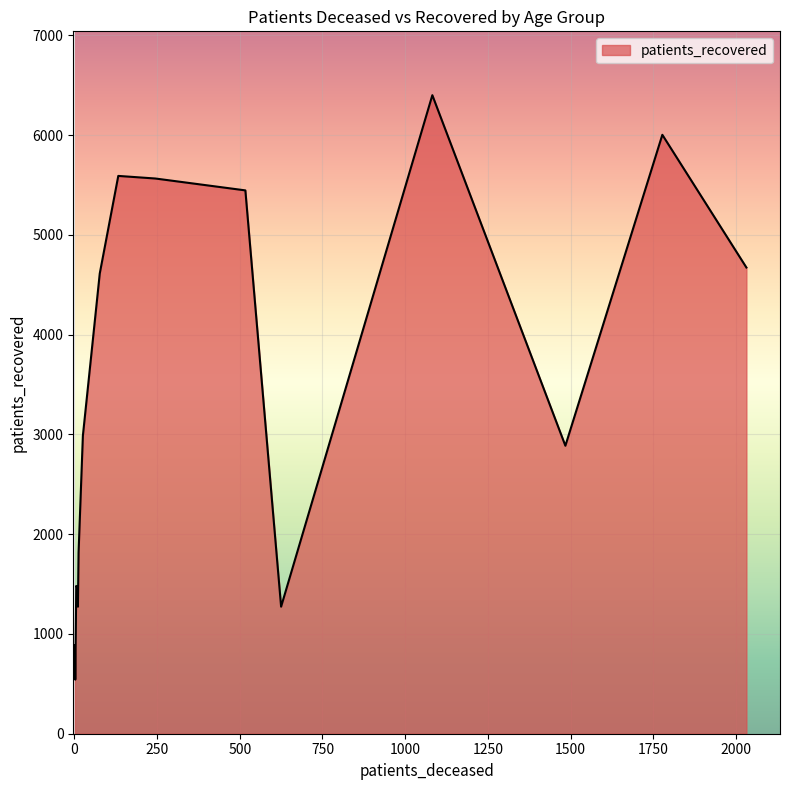

What is the minimum value shown in the chart?

542